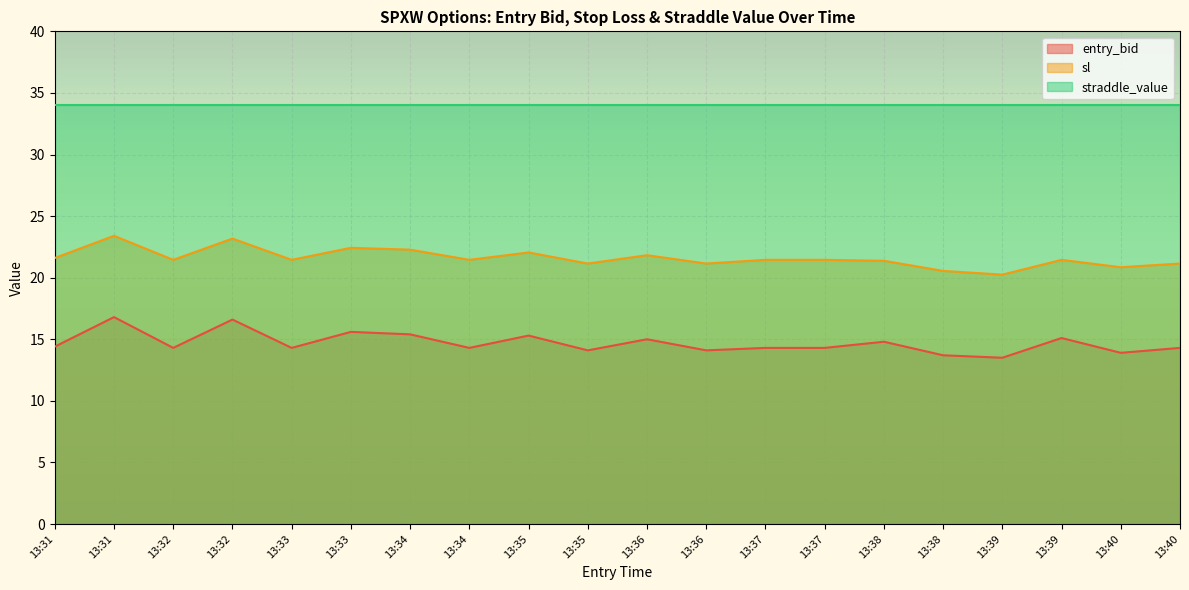

Rank the series by their maximum value, from highest to lowest.

straddle_value, sl, entry_bid